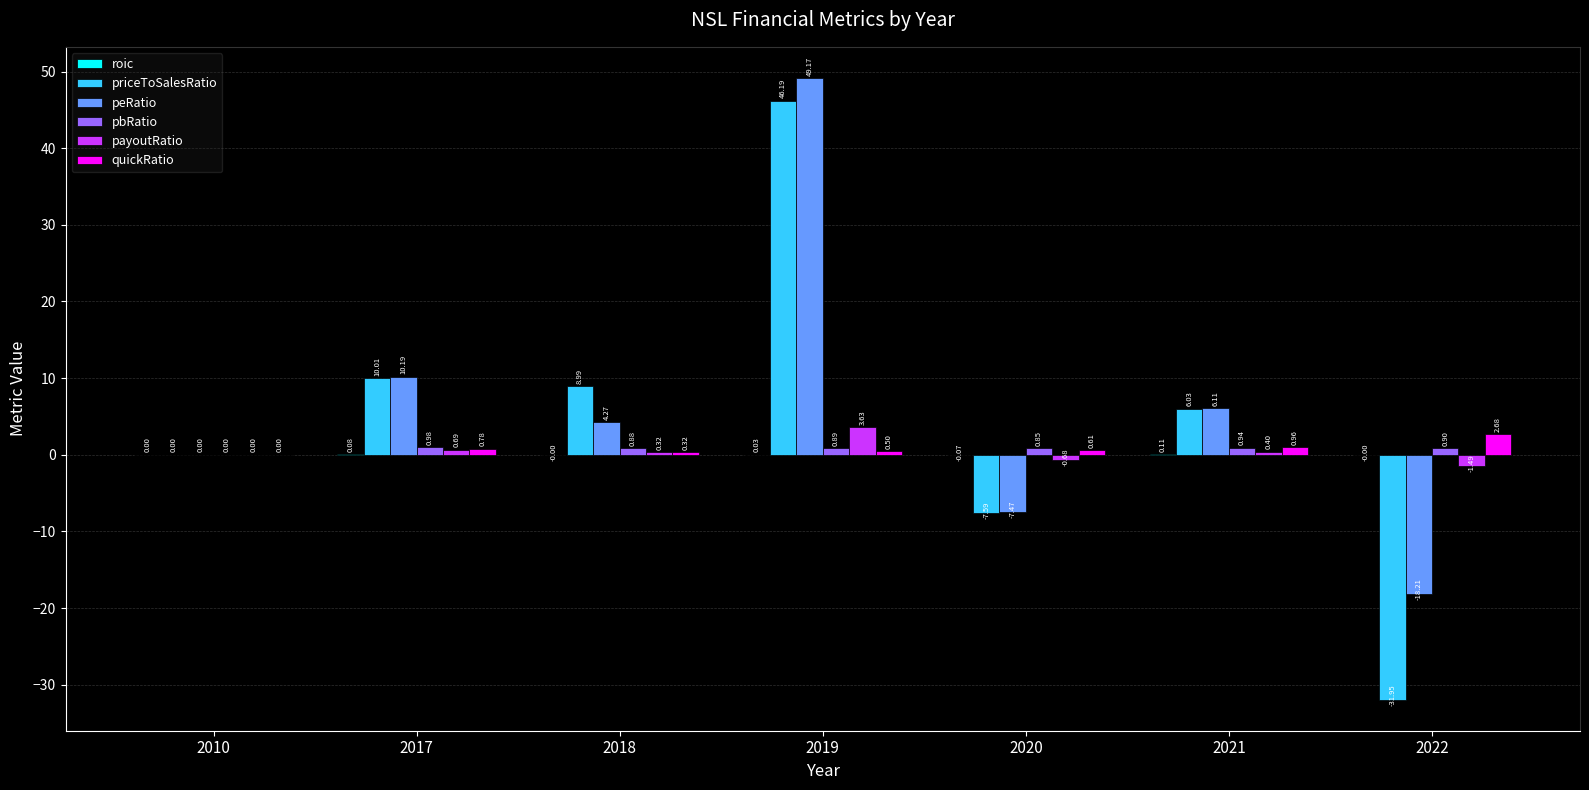

Between 2010 and 2022, which series saw the biggest shift?

priceToSalesRatio